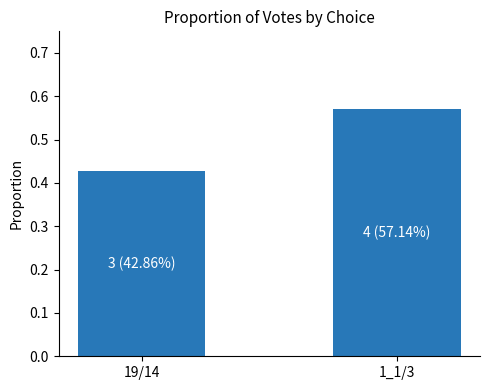

What is the average value?

0.5